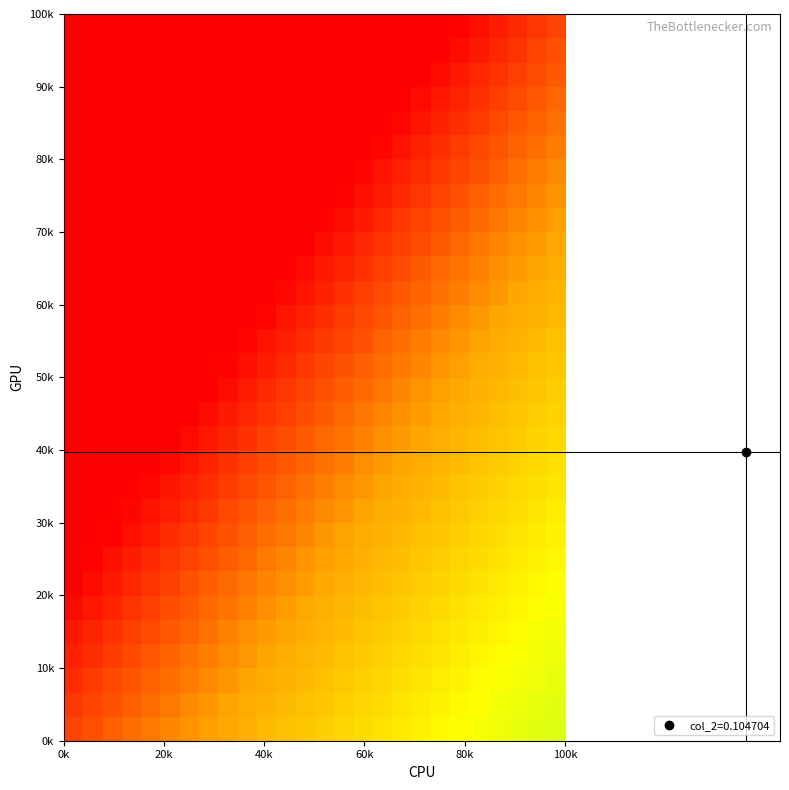

Count the number of data series in this chart.

30